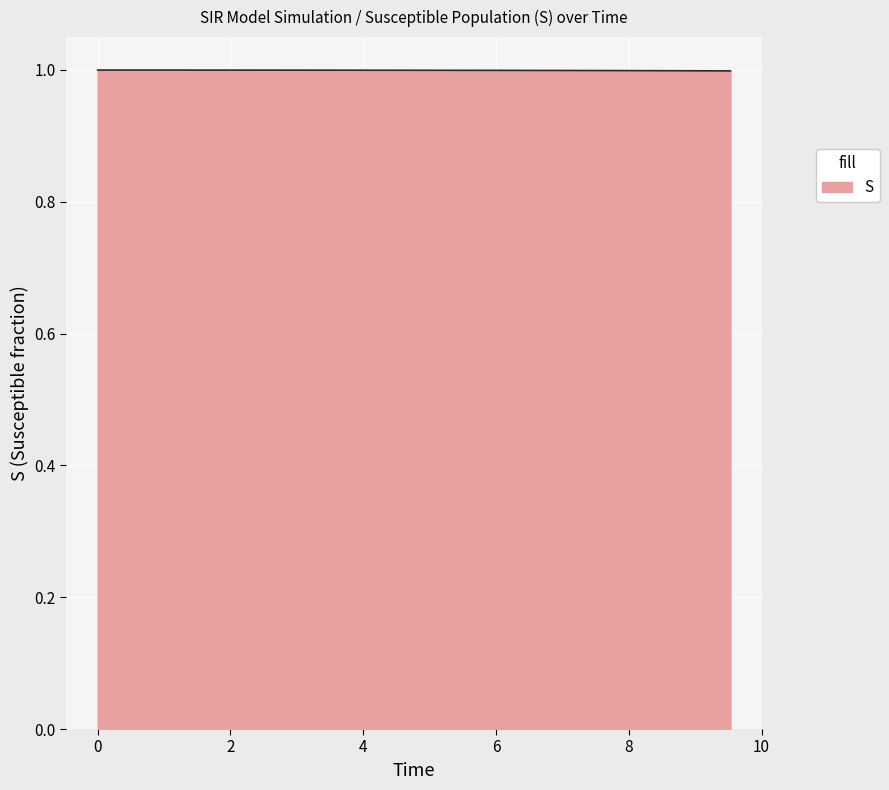

What is the greatest value displayed?

1.0